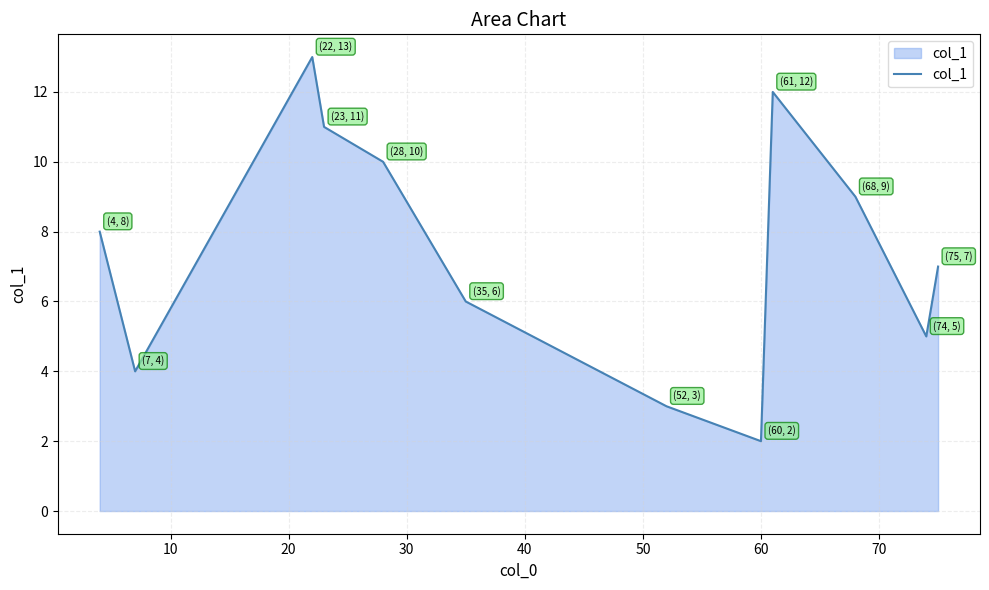

What is the difference between the maximum and minimum values?

11.0